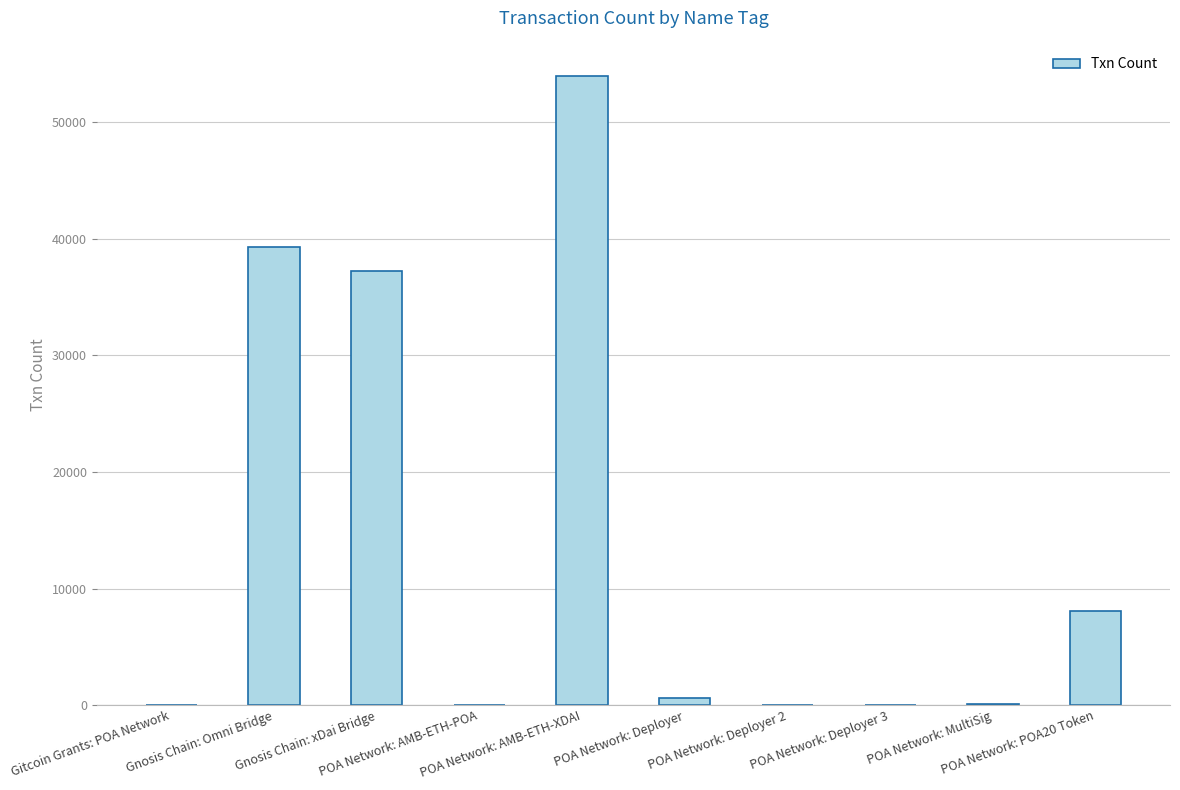

How many categories are shown in the chart?

10